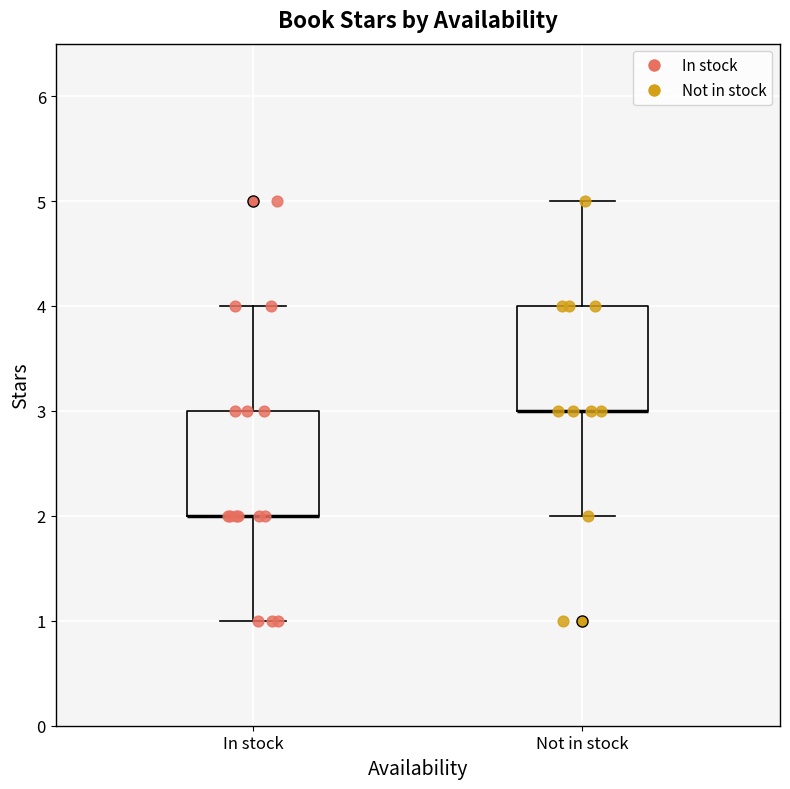

Reading left to right, read every box against the y-axis: the position of its median line, the range the box covers, and the ends of its whiskers. The values are not printed on the chart, so give them approximately, as read against the axis.

In stock: median 2 (drawn on the box's lower edge), box 2 to 3, whiskers 1 to 4
Not in stock: median 3 (drawn on the box's lower edge), box 3 to 4, whiskers 2 to 5